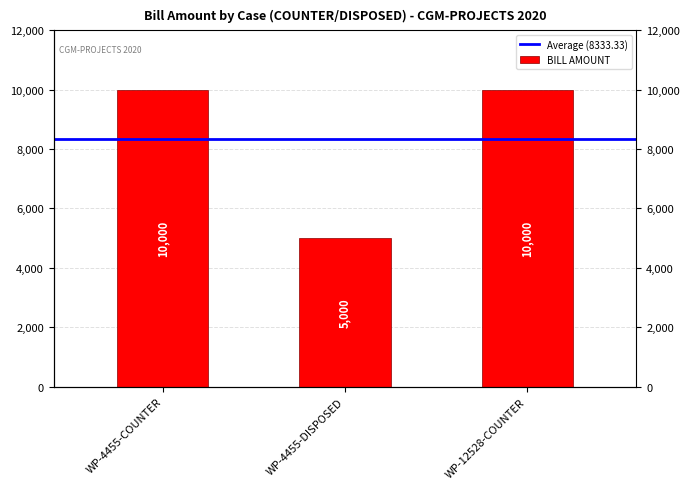

Is it true that the value at WP-4455-COUNTER is 14957?

False